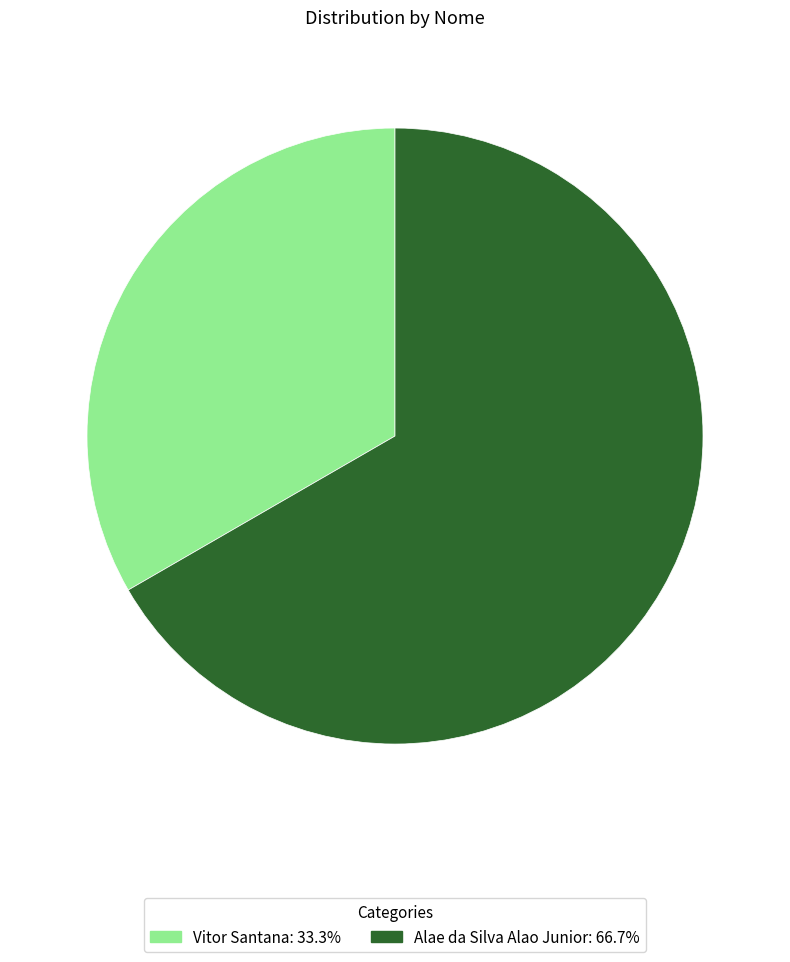

Rank the categories by value from lowest to highest.

Vitor Santana, Alae da Silva Alao Junior